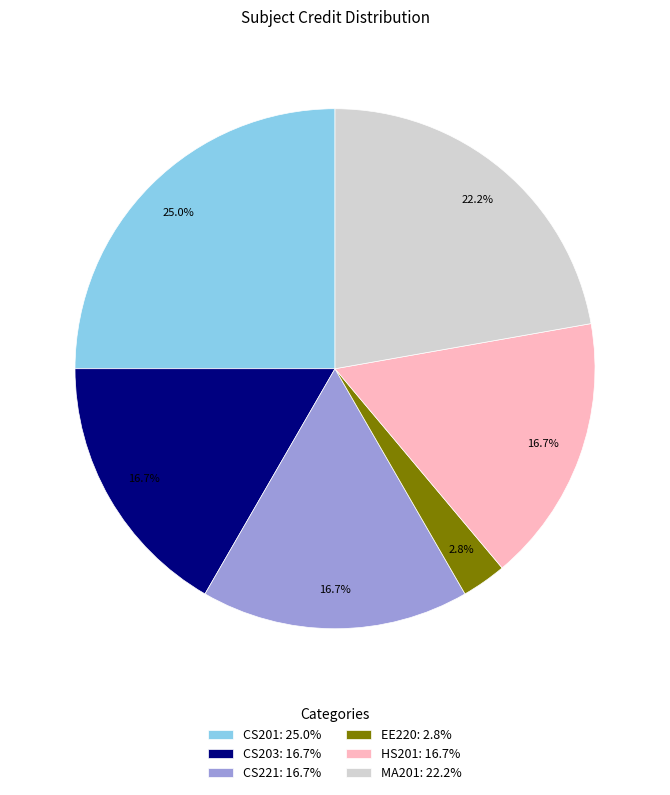

What is the largest slice in the pie chart?

CS201